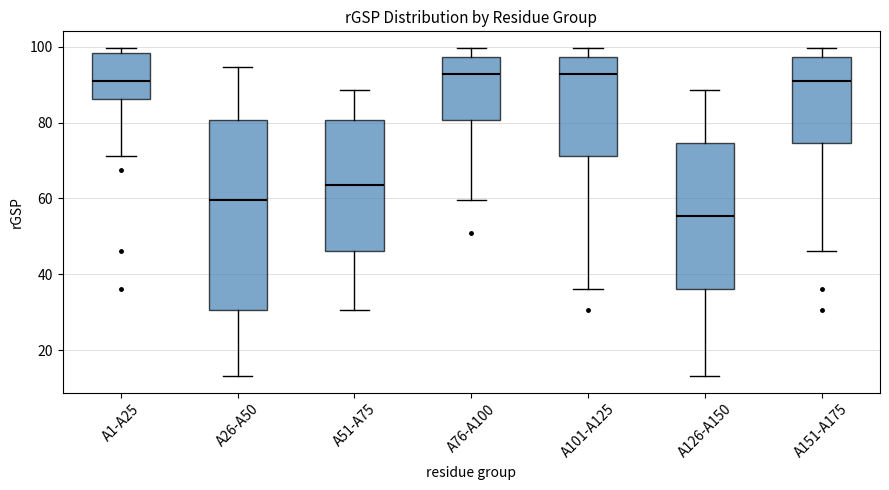

Where does the lower whisker of the box for A26-A50 end on the y-axis? The values are not printed on the chart, so give them approximately, as read against the axis.

14